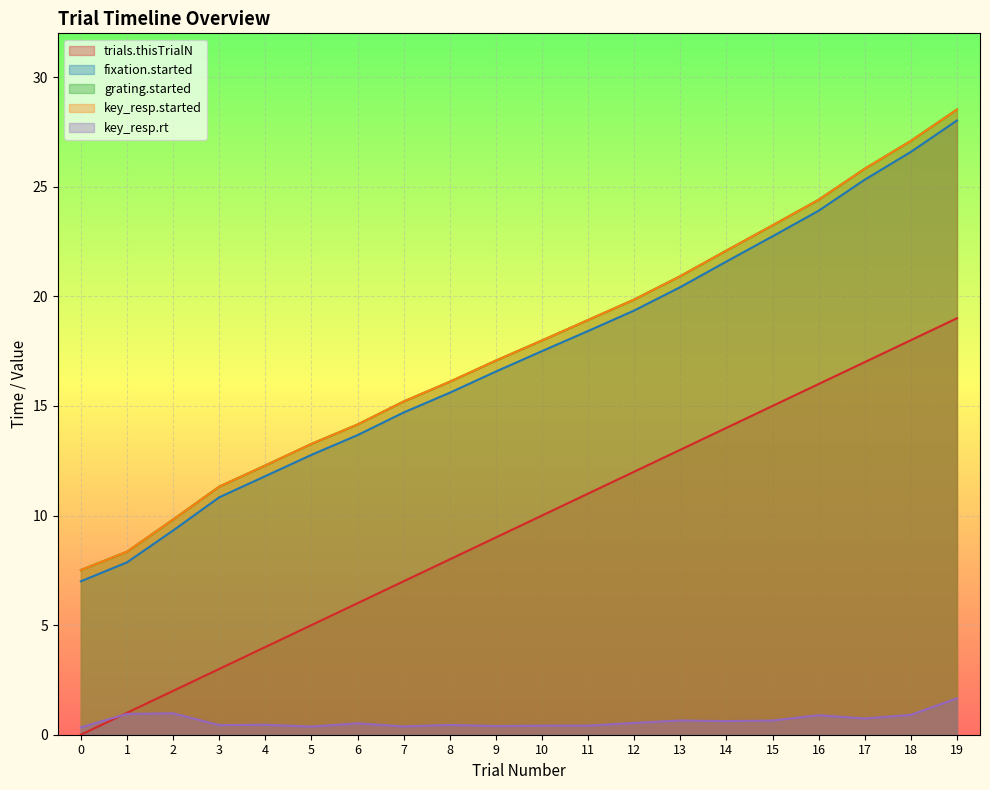

True or false: fixation.started and key_resp.rt cross at least once.

False